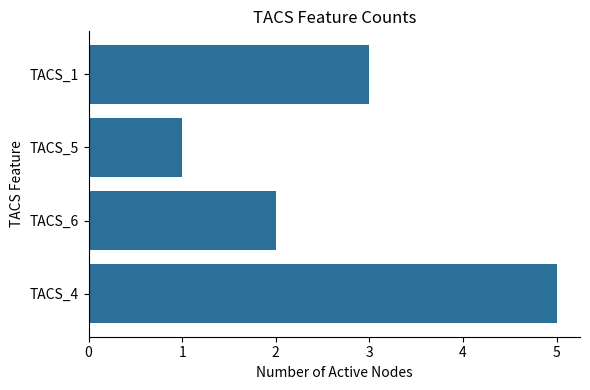

True or false: the data shows 4 at TACS_1.

False